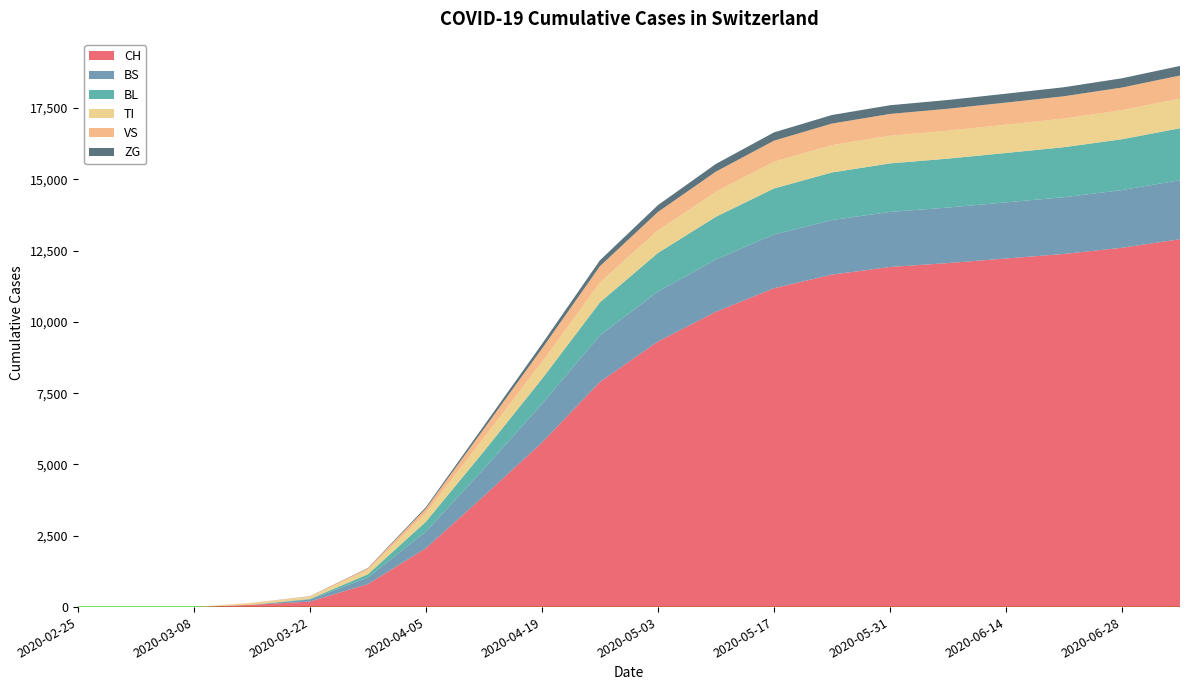

Reading right to left, transcribe all the data shown in this chart.

CH: 12900	12600	12383	12223	12063	11926	11656	11180	10356	9310	7894	5765	3895	2063	806	192	79	3	0	0
BS: 2070	2023	1989	1967	1947	1931	1916	1887	1832	1755	1631	1356	952	586	228	73	0	0	0	0
BL: 1820	1782	1754	1733	1715	1700	1668	1611	1498	1352	1158	876	613	342	115	21	5	0	0	0
TI: 1040	1020	1005	993	981	972	959	937	879	793	700	591	480	313	155	70	61	0	0	0
VS: 810	793	781	774	768	763	756	739	704	643	570	471	308	150	54	19	6	0	0	0
ZG: 335	325	317	312	308	305	300	290	270	241	205	162	110	50	12	5	0	0	0	0